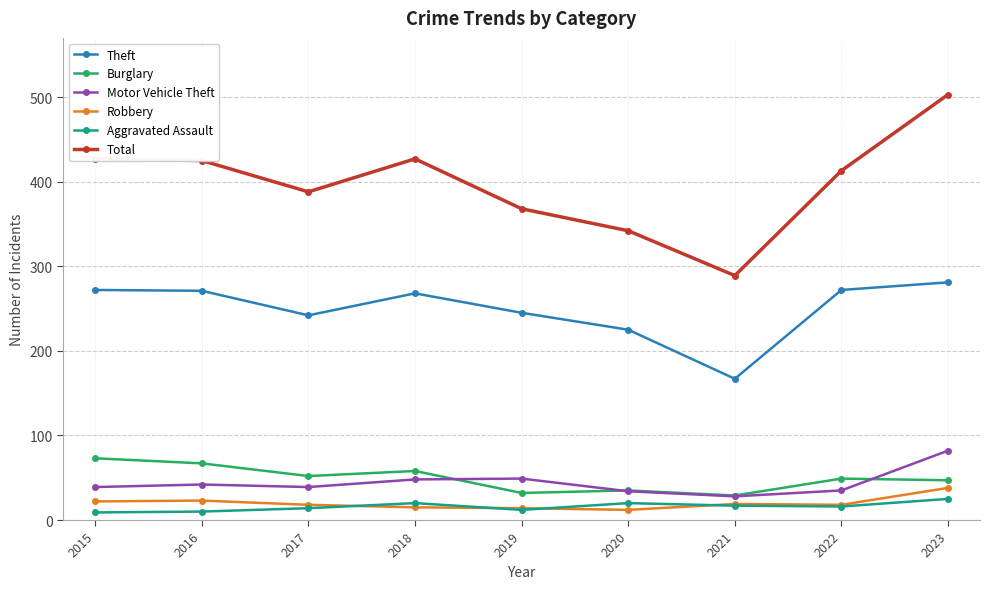

What is the difference between the second highest and minimum values in the Total series?

138